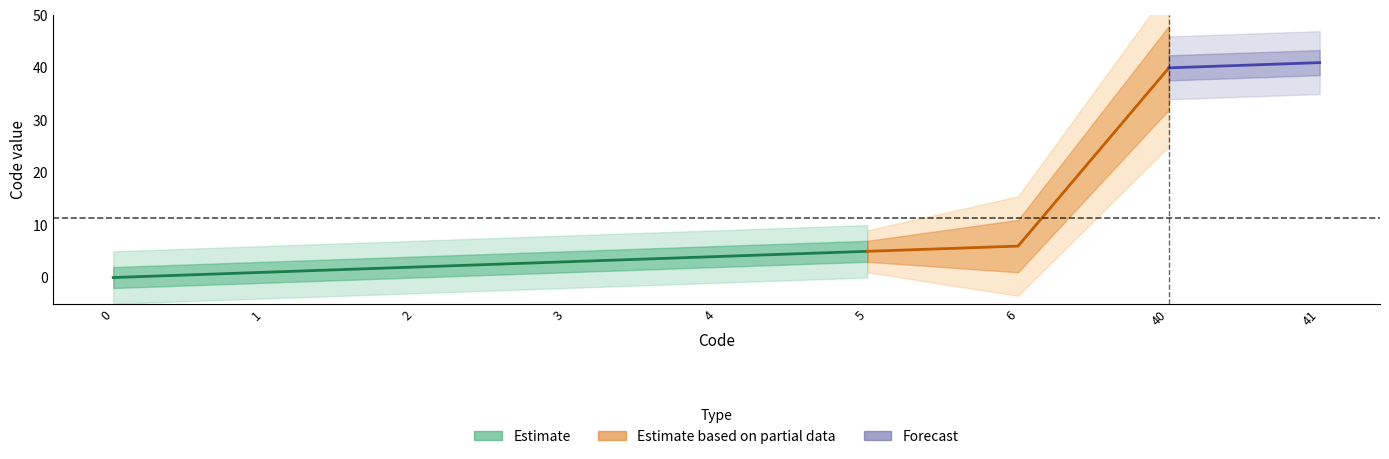

True or false: Forecast and Estimate intersect in this chart.

False